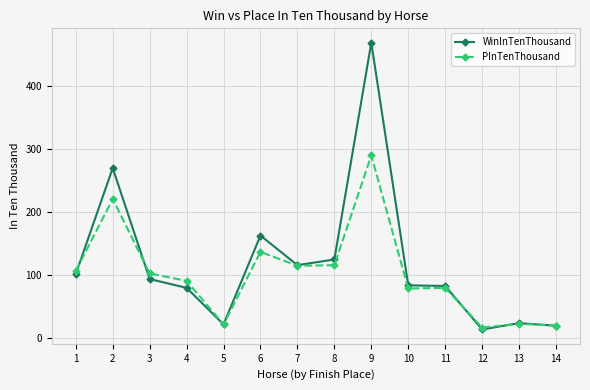

At how many categories does at least one series exceed 319?

1